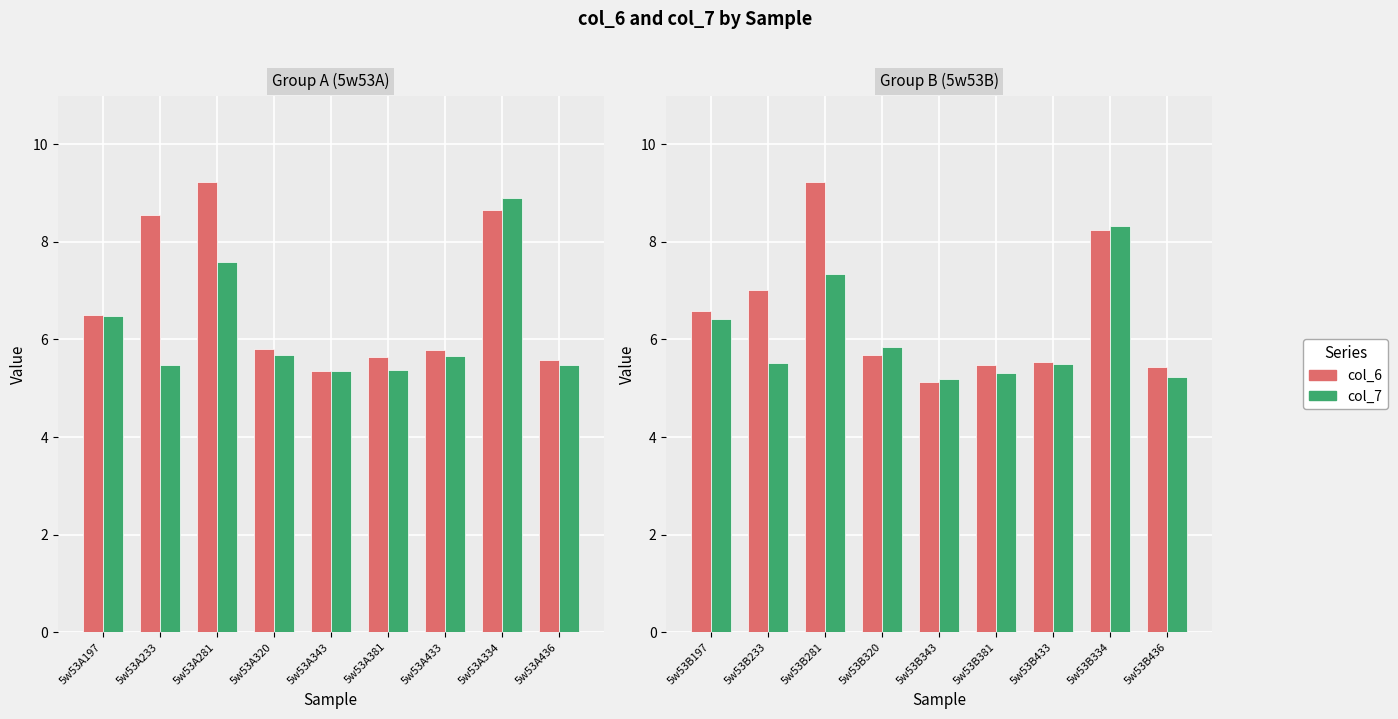

What is the greatest value displayed?

9.2